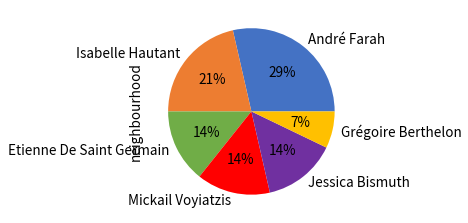

Combined, do André Farah and Mickail Voyiatzis account for over 50%?

No